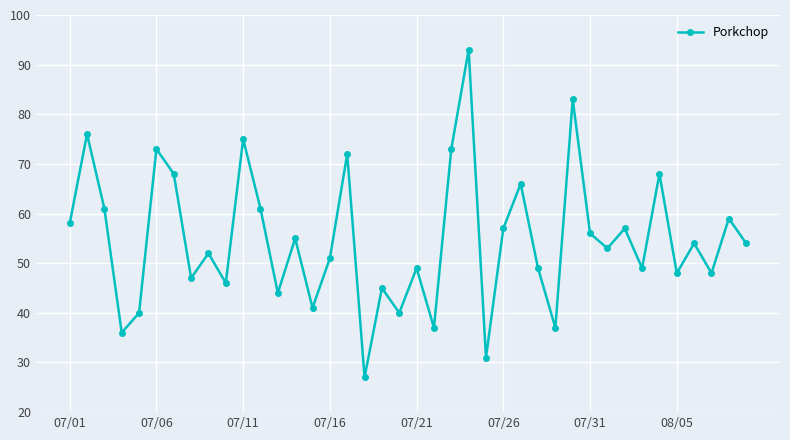

What is the average value?

55